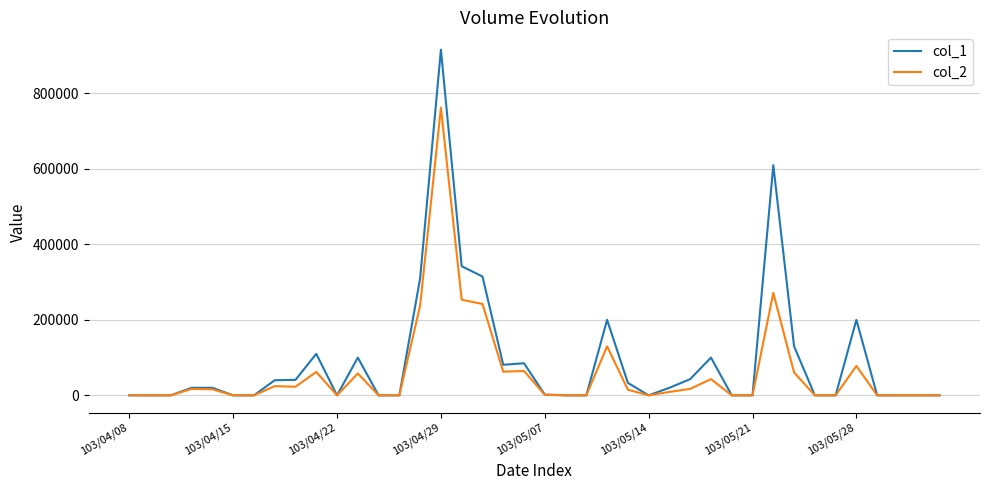

Does the chart display data point markers on the line(s)?

No